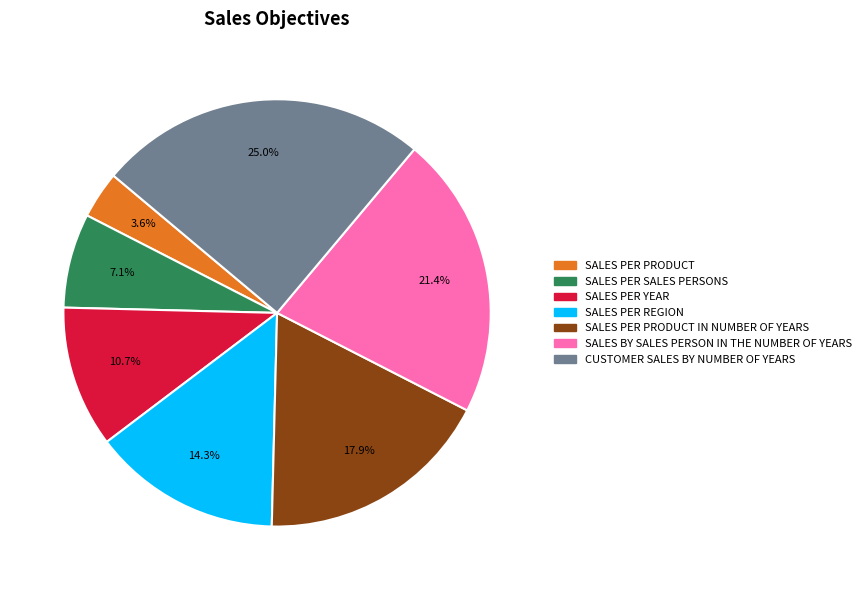

Is there any slice that represents more than half of the pie?

No